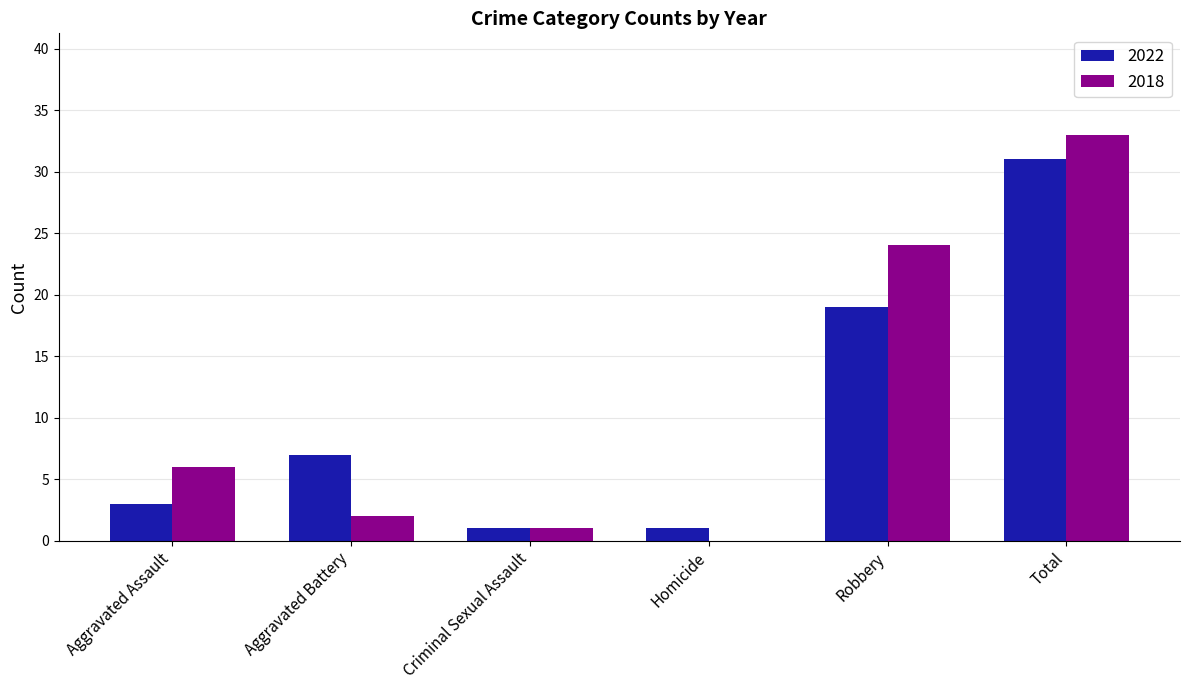

What is the total value across all series at Homicide?

1